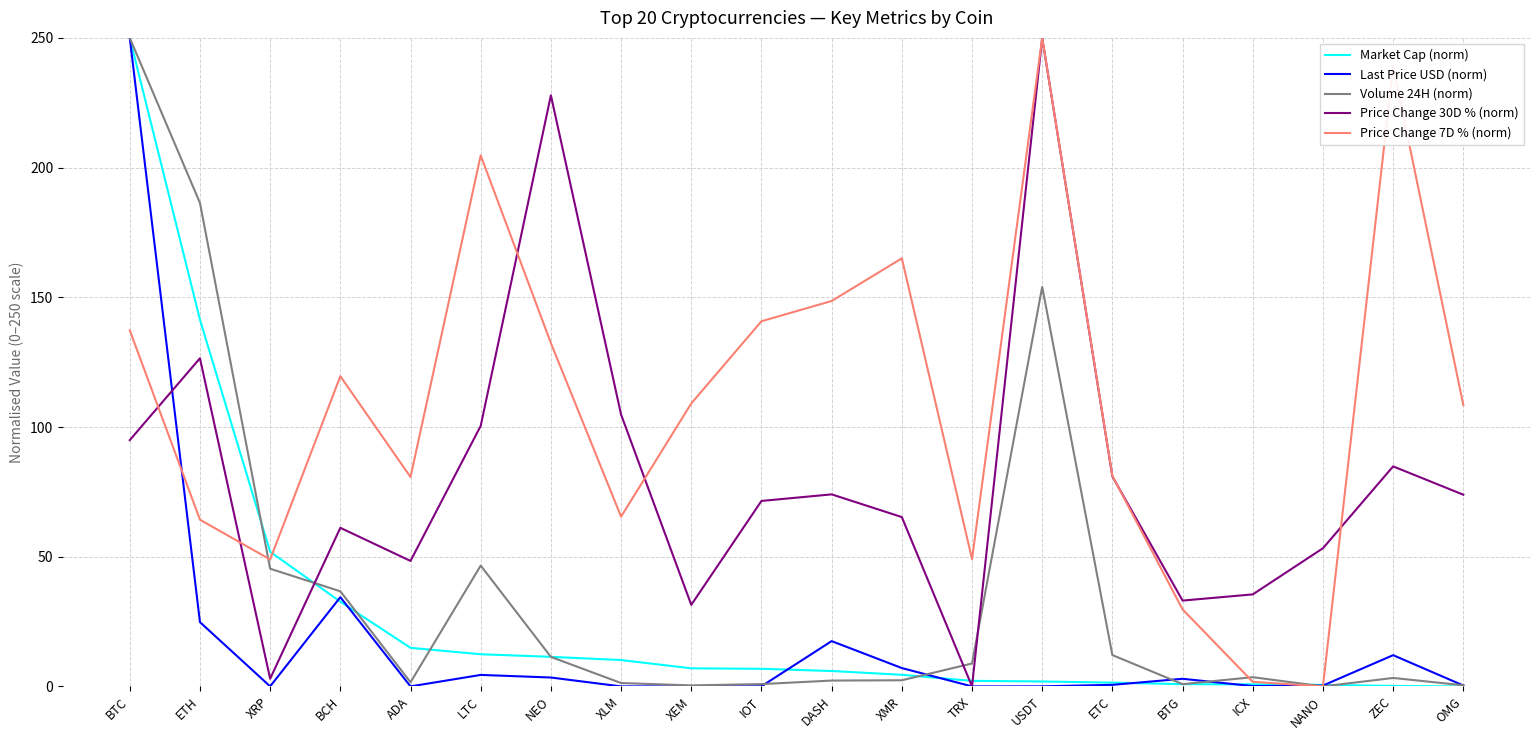

The value of Market Cap (norm) at DASH is 5.9. True or false?

True